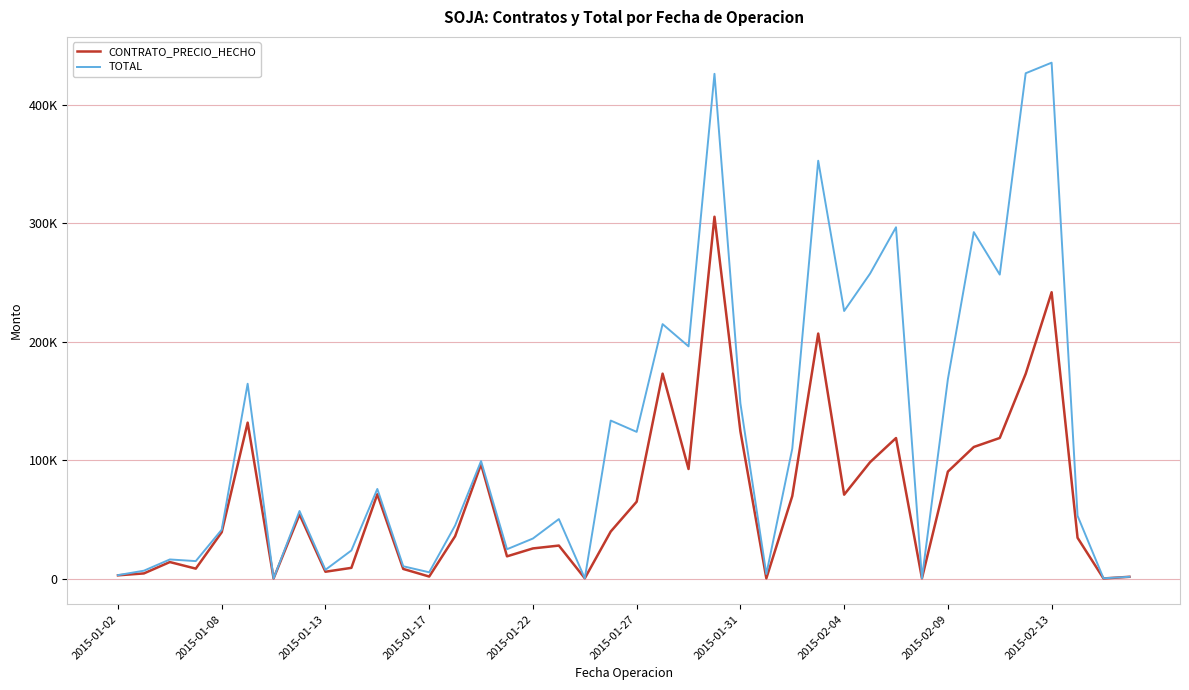

Does the chart have visible grid lines?

Yes